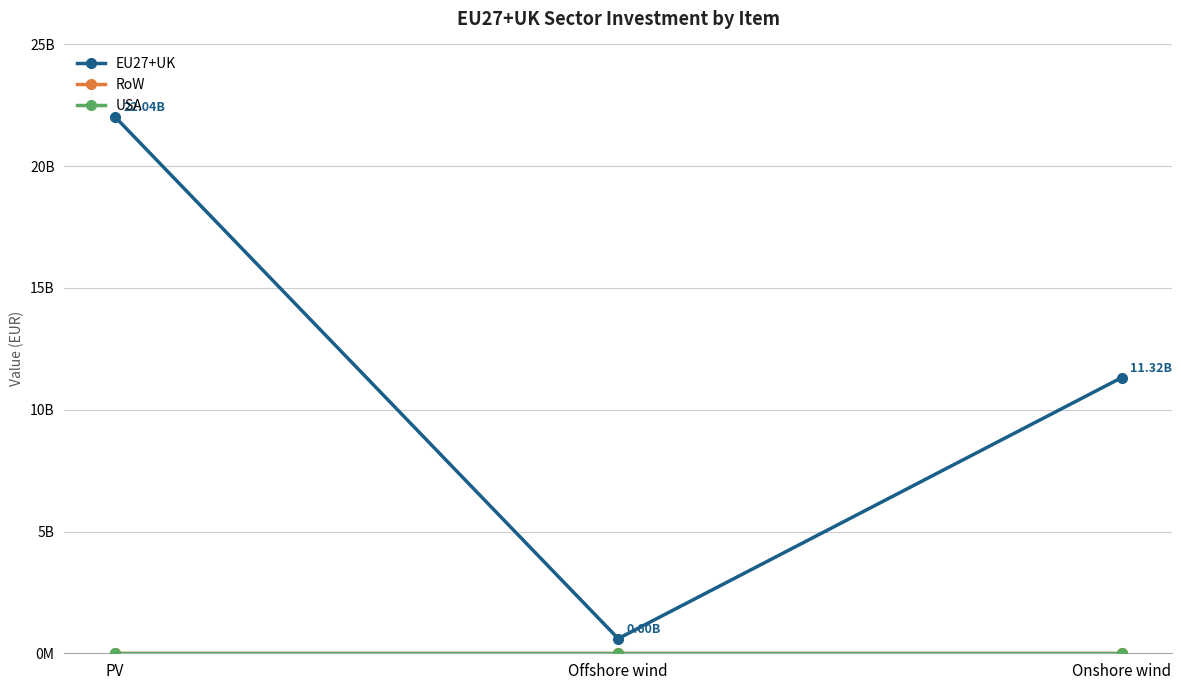

Does the chart have visible grid lines?

Yes